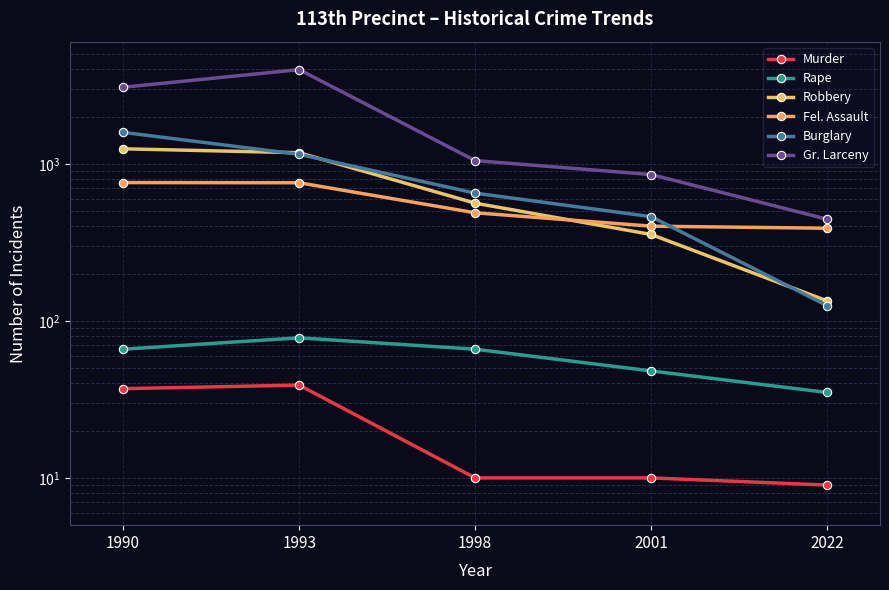

True or false: Rape and Burglary cross at least once.

False